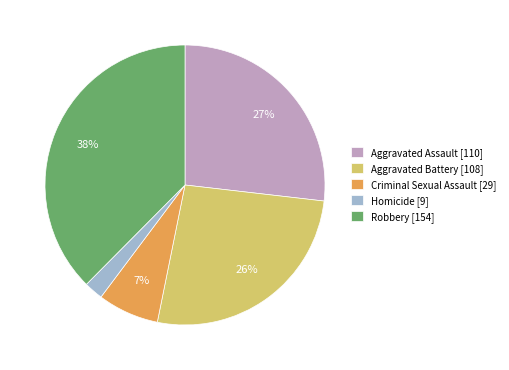

Is Robbery the majority of the pie?

No